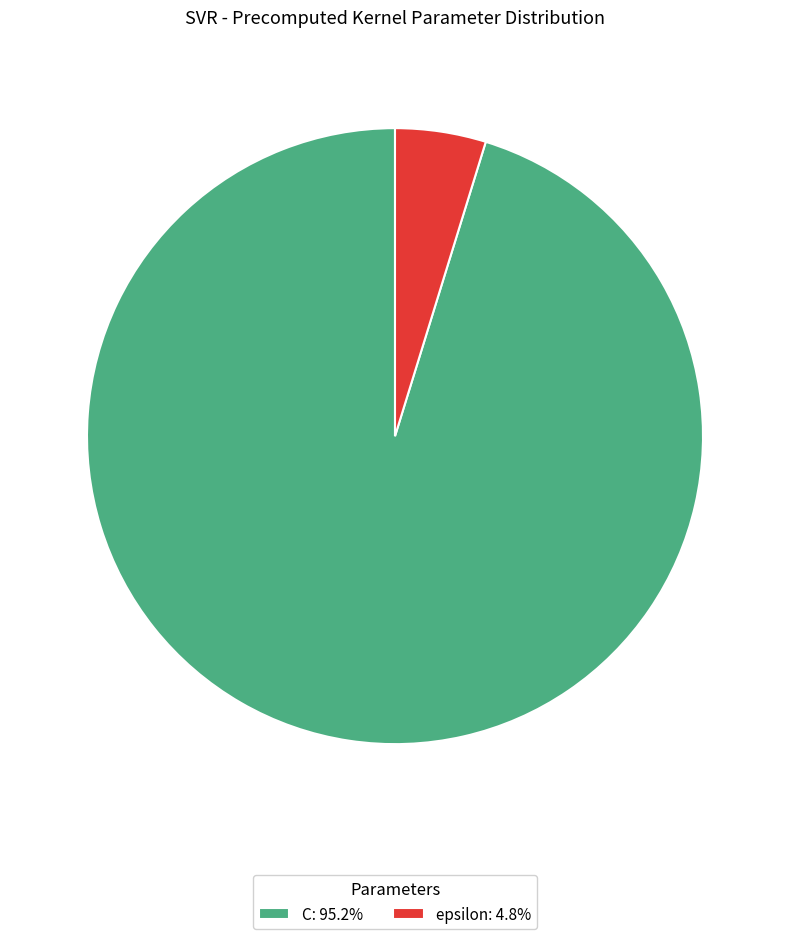

Does any single category account for the majority?

Yes